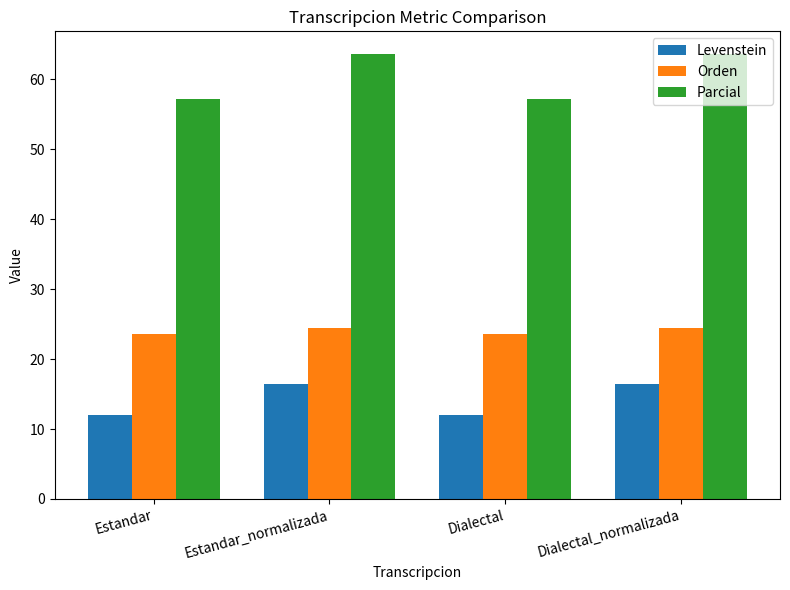

How many groups of bars are there?

4